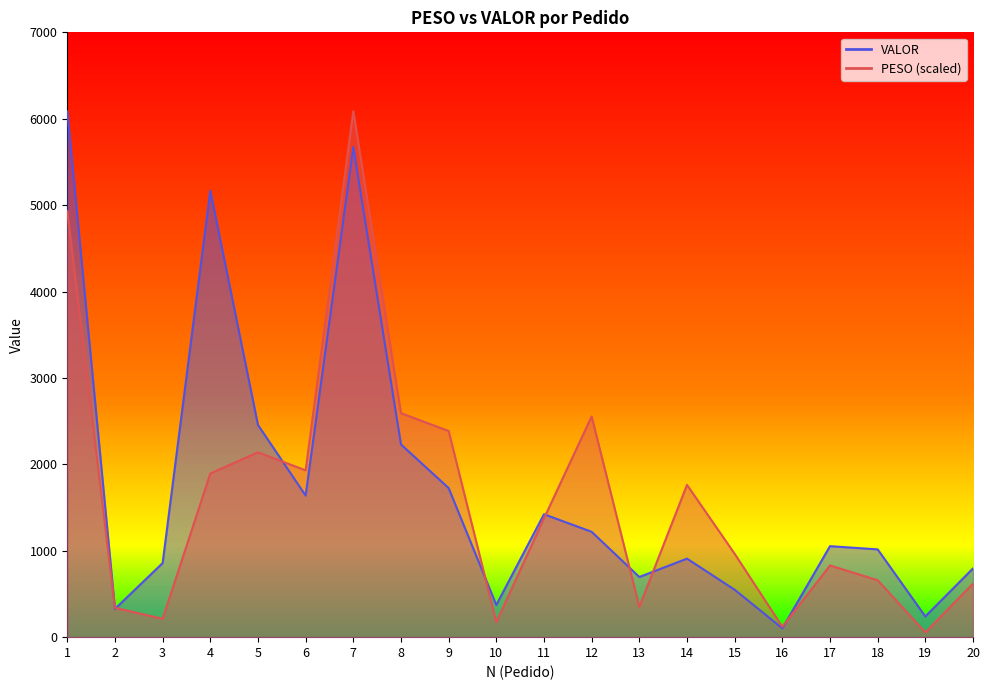

What is the value of the PESO point at the 13th from the left?

351.1